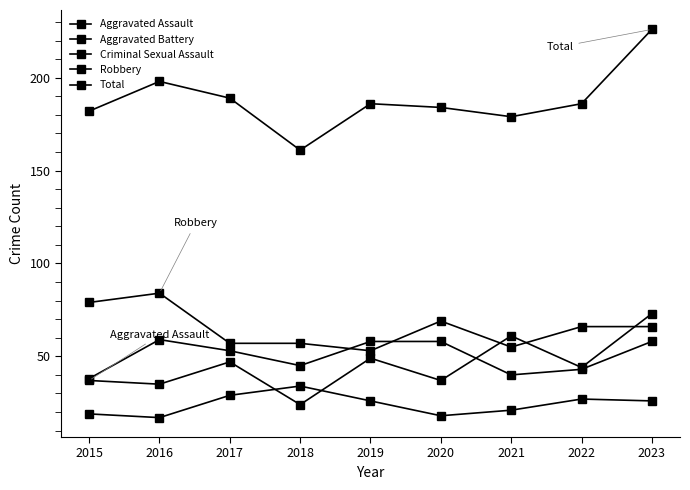

Count the number of data series in this chart.

5